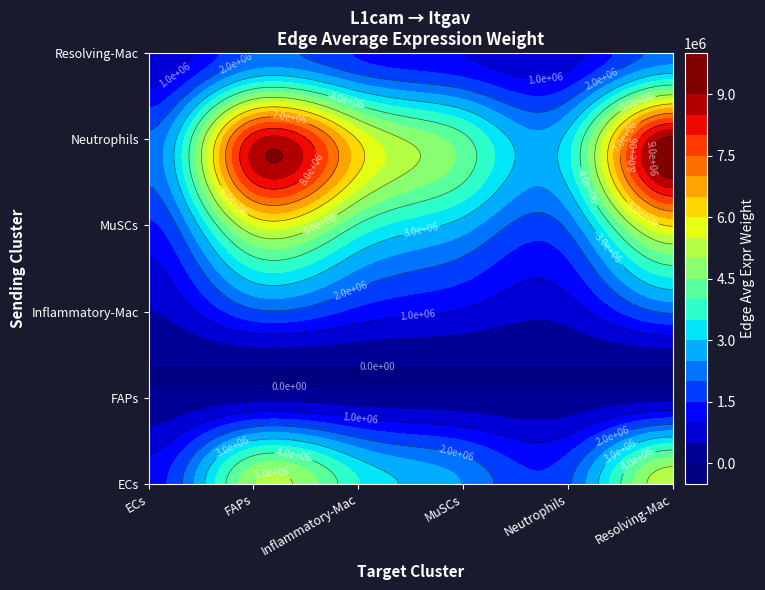

Reading left to right, what are all the values shown in this chart?

ECs: 1261101.5	4941474.9	3530171.1	2469944.1	1905720.3	5421801.6
FAPs: 72481.7	284010.9	202896.3	141959.8	109531.1	311617.6
Inflammatory-Mac: 483705.2	1895340.6	1354024.2	947366.0	730953.7	2079573.6
MuSCs: 1407701.3	5515908.7	3940544.5	2757068.8	2127255.4	6052072.2
Neutrophils: 2128719.9	8341133.4	5958874.4	4169227.5	3216826.5	9151917.6
Resolving-Mac: 514625.5	2016498.4	1440578.9	1007925.5	777679.2	2212508.4